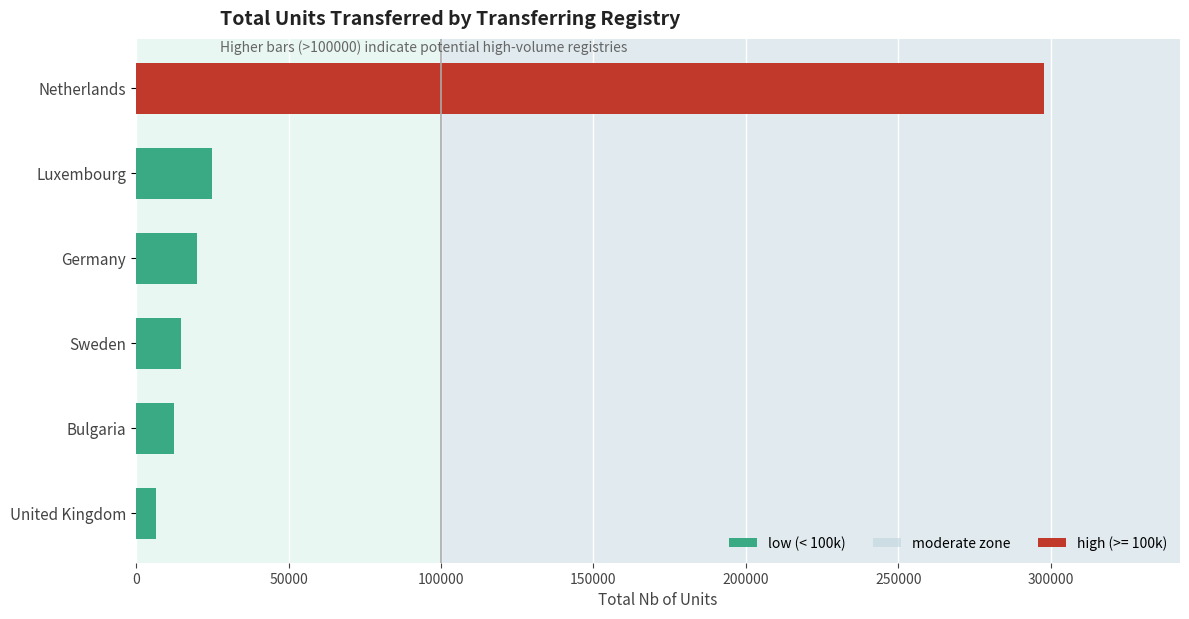

What is the change in value from Luxembourg to Netherlands?

+272707